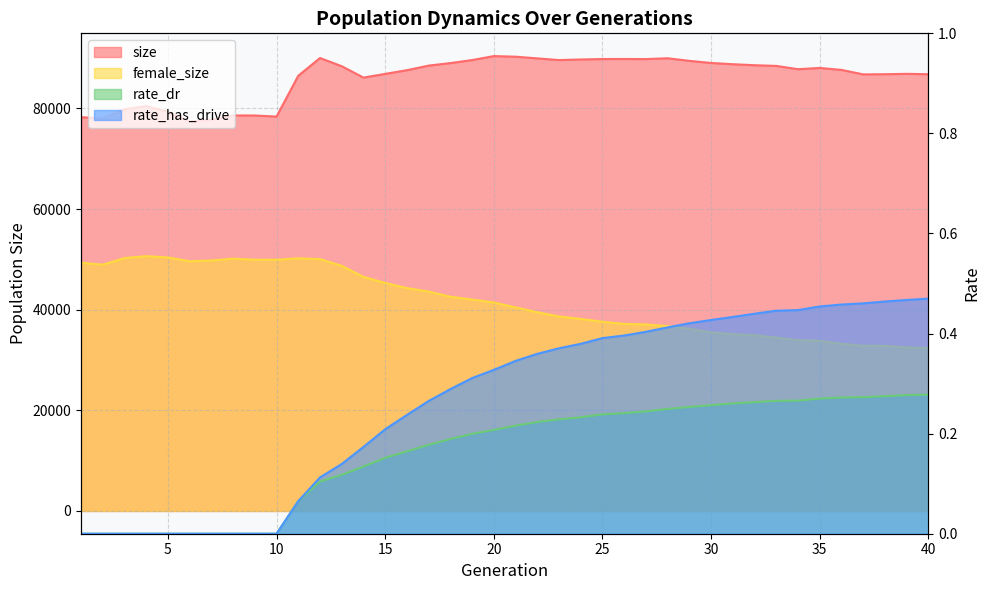

At how many categories does at least one series exceed 31859?

40